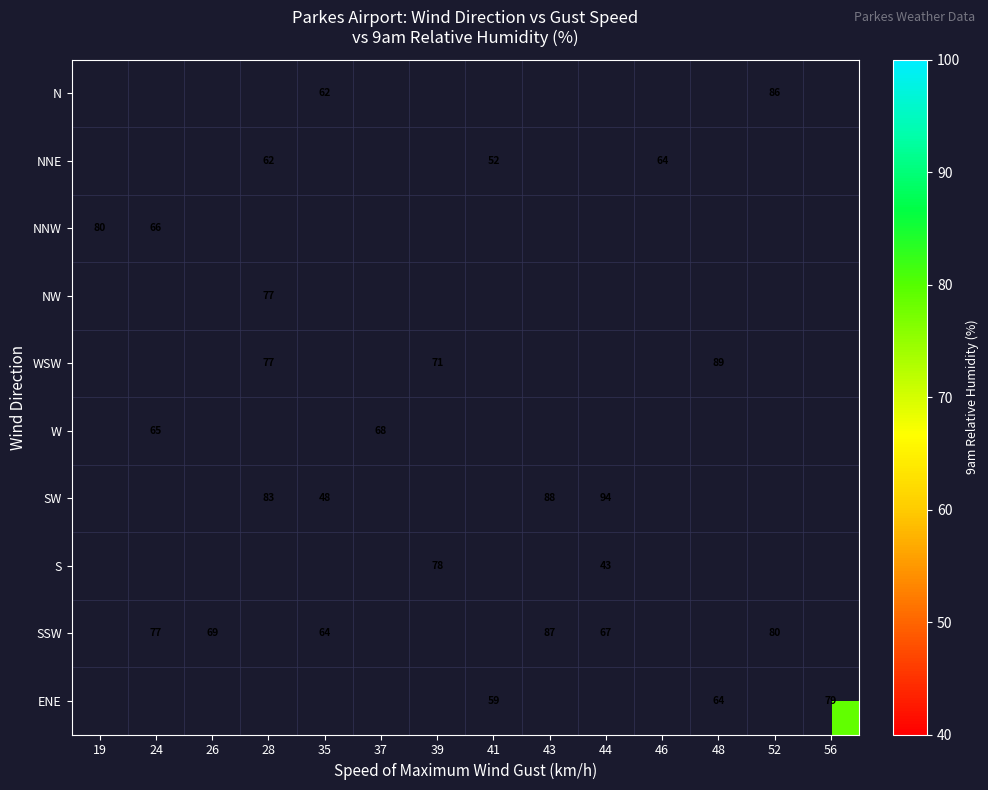

True or false: NNE has a value of 15 at 41.

False